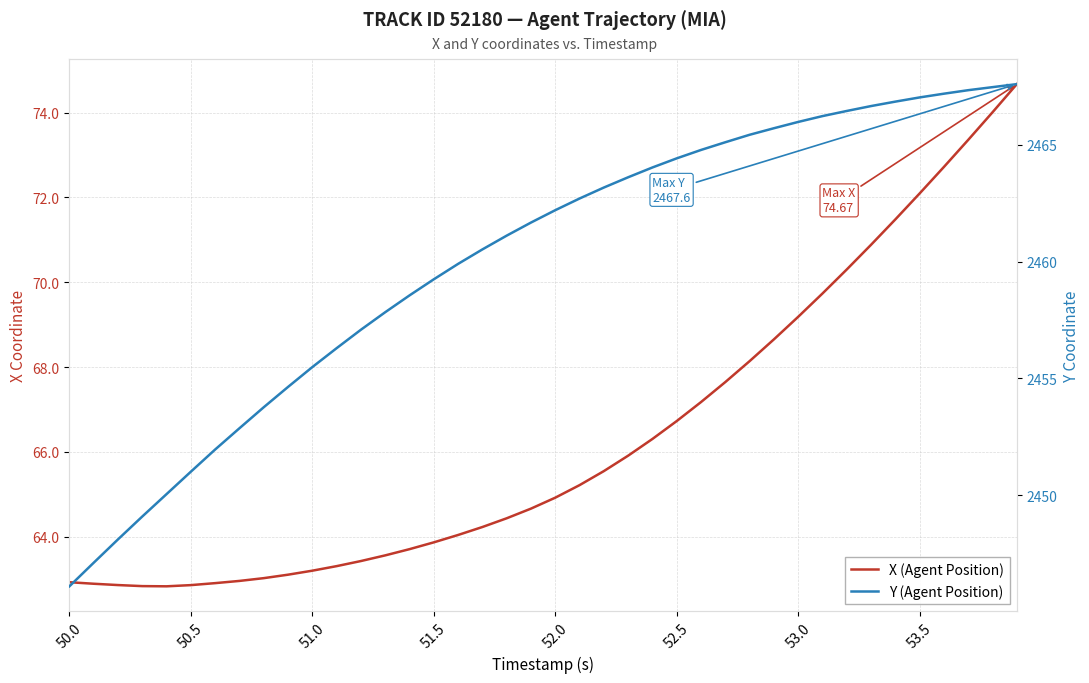

Which series has the largest range (max minus min)?

Y (Agent Position)